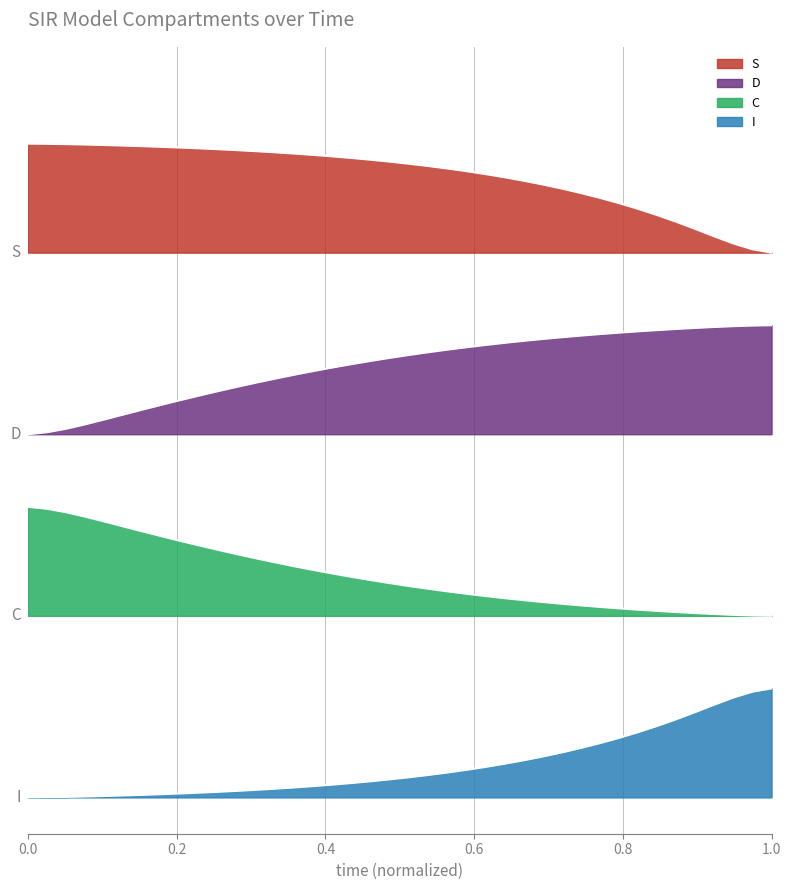

The value of I at 37 is 6.9. True or false?

False